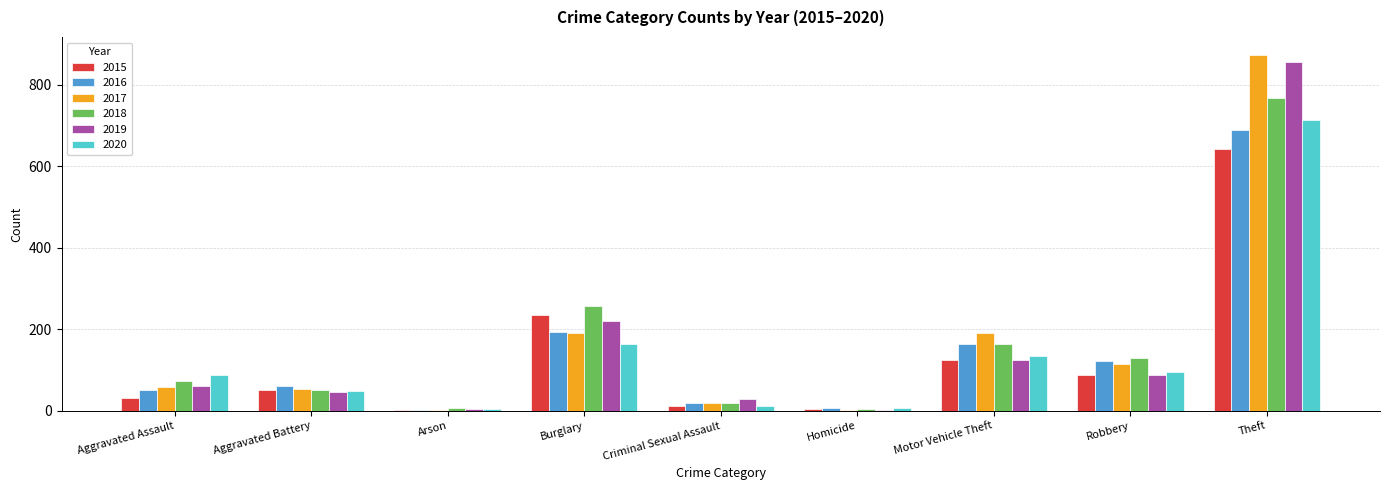

Is it true that 2018 equals 1207 at Theft?

False